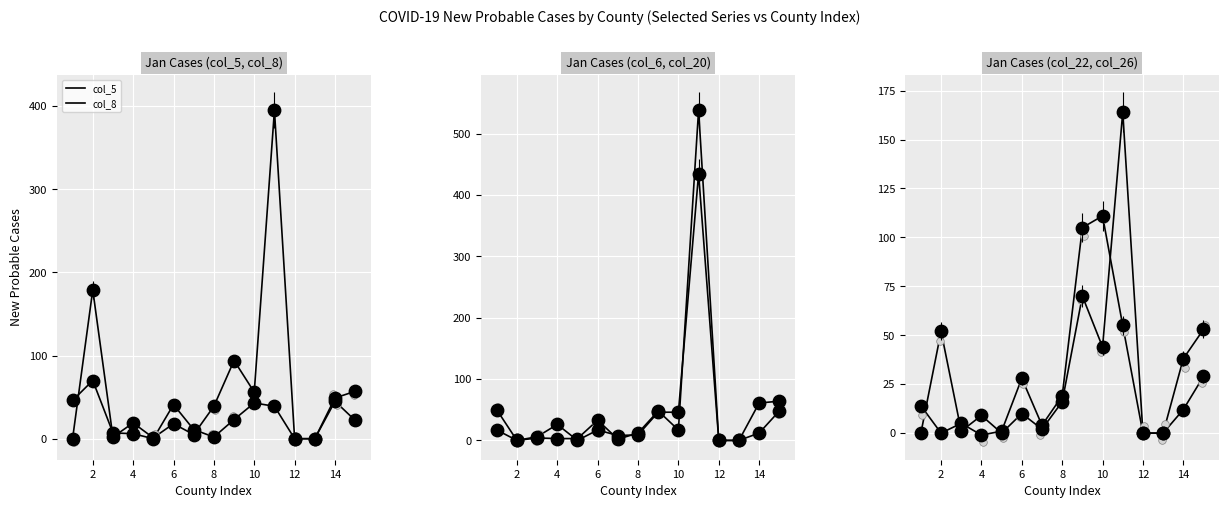

At how many categories does at least one series exceed 321?

1